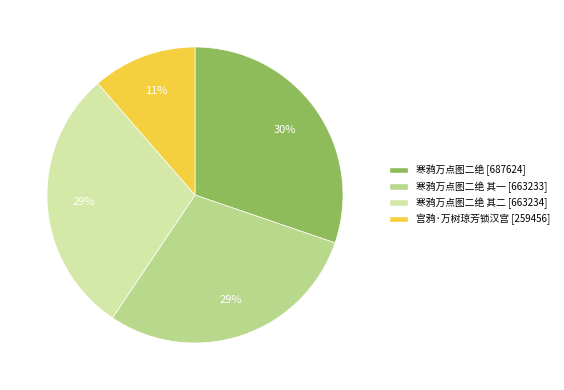

To the nearest percent, what is the average slice percentage?

25%